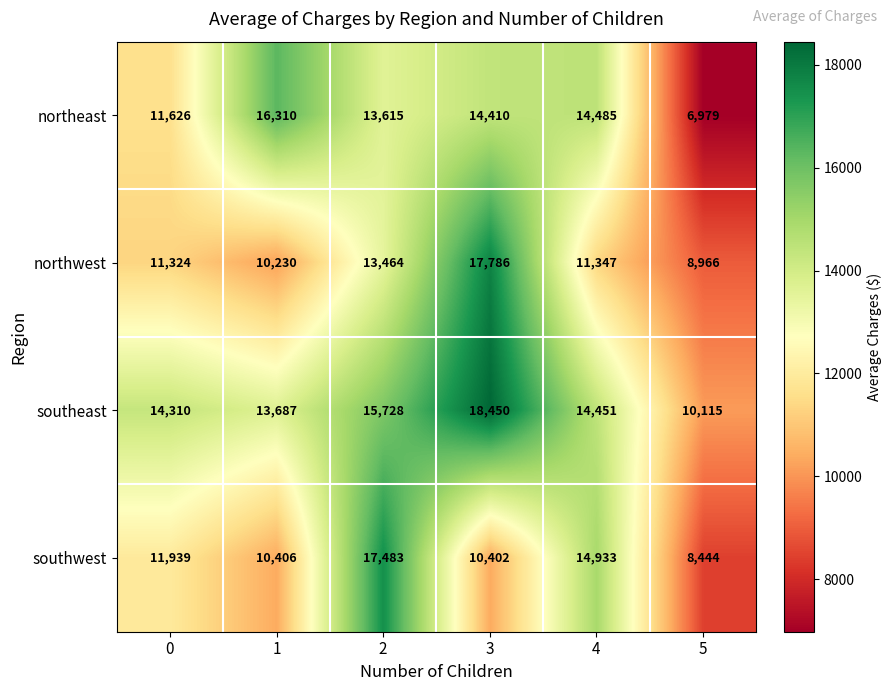

List the series in order of their peak value, lowest first.

northeast, southwest, northwest, southeast